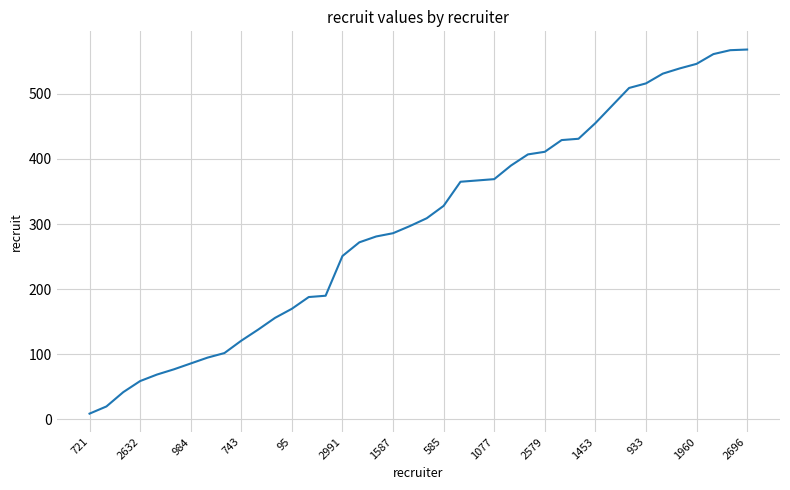

What is the difference between the maximum and minimum values?

559